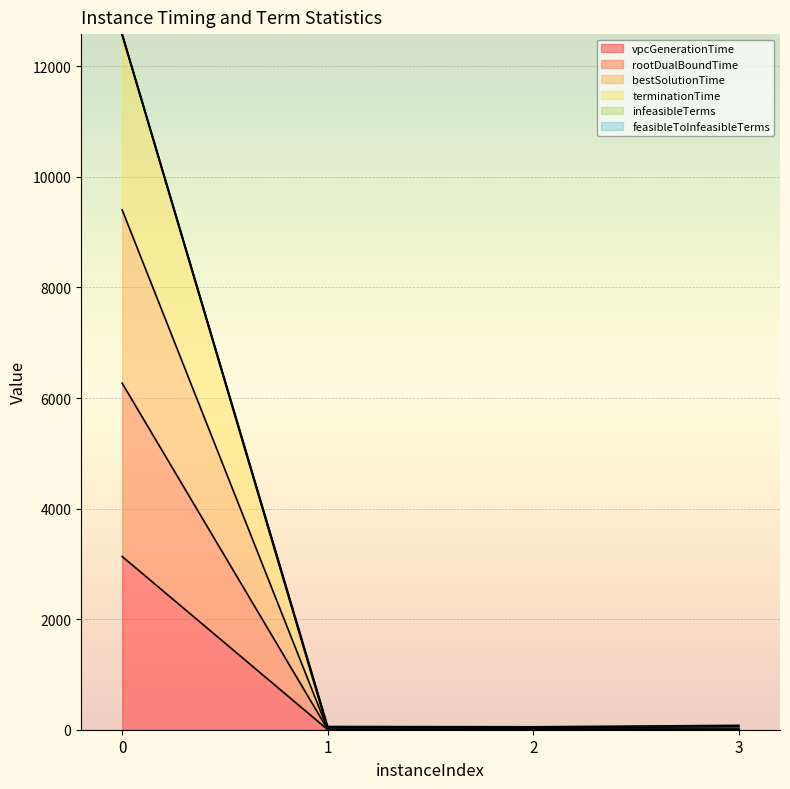

What is the maximum value for vpcGenerationTime?

3134.0